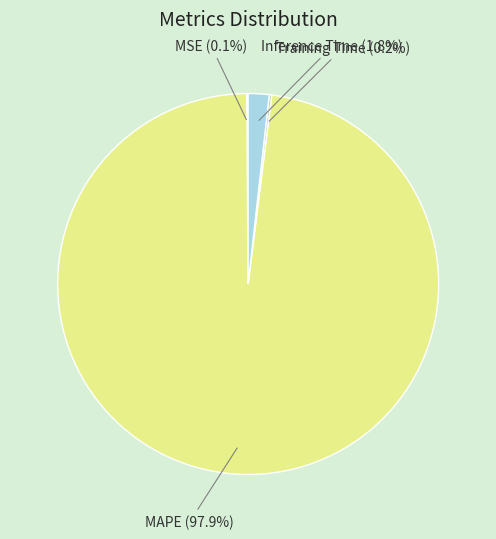

How much of the chart is everything except MAPE?

2.1%